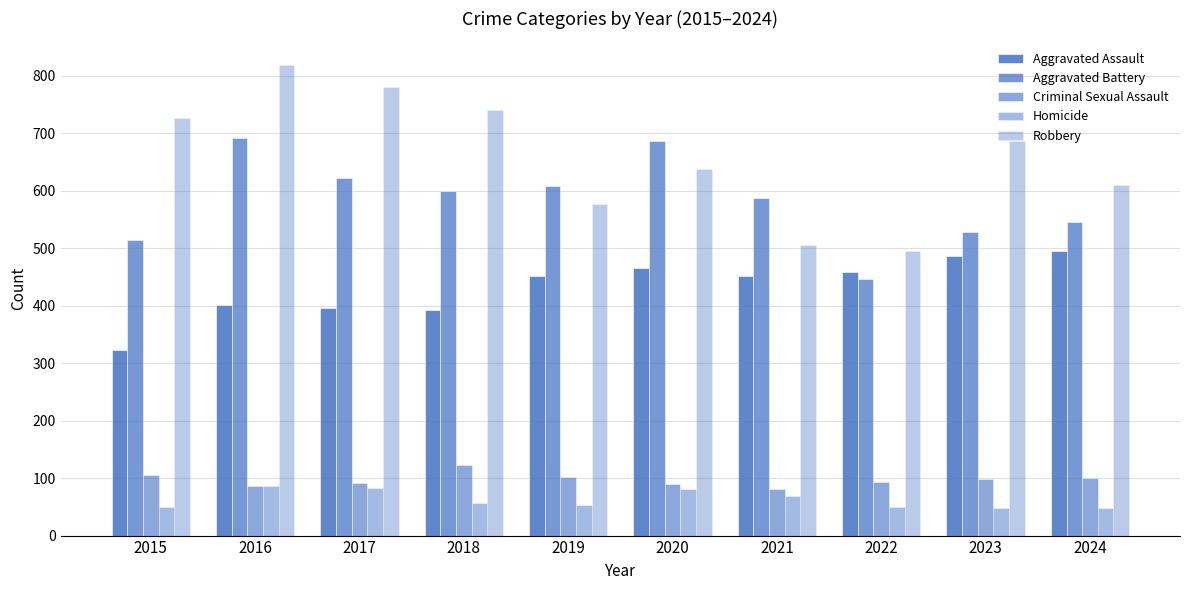

At which category is the sum across all series the highest?

2016